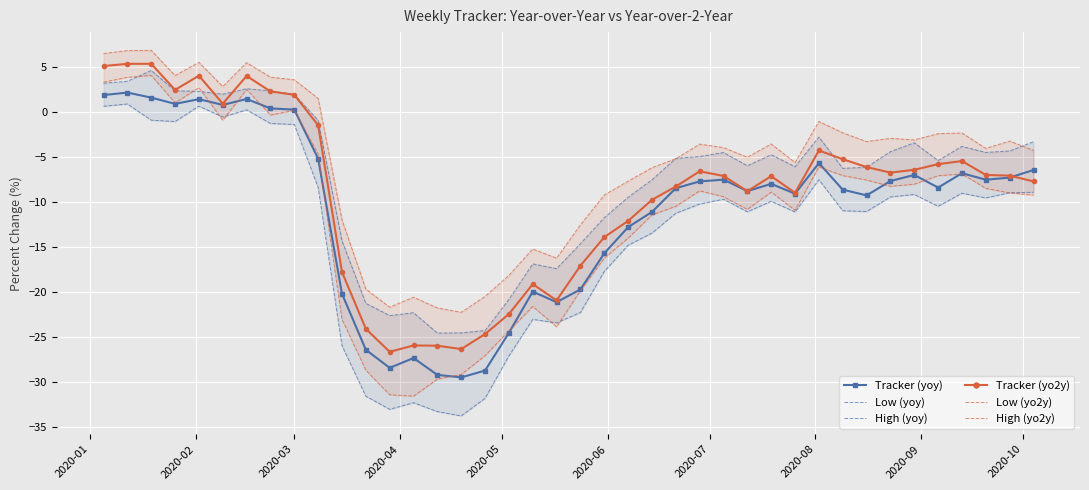

Rank the series by their maximum value, from lowest to highest.

Low (yoy), Tracker (yoy), Low (yo2y), High (yoy), Tracker (yo2y), High (yo2y)